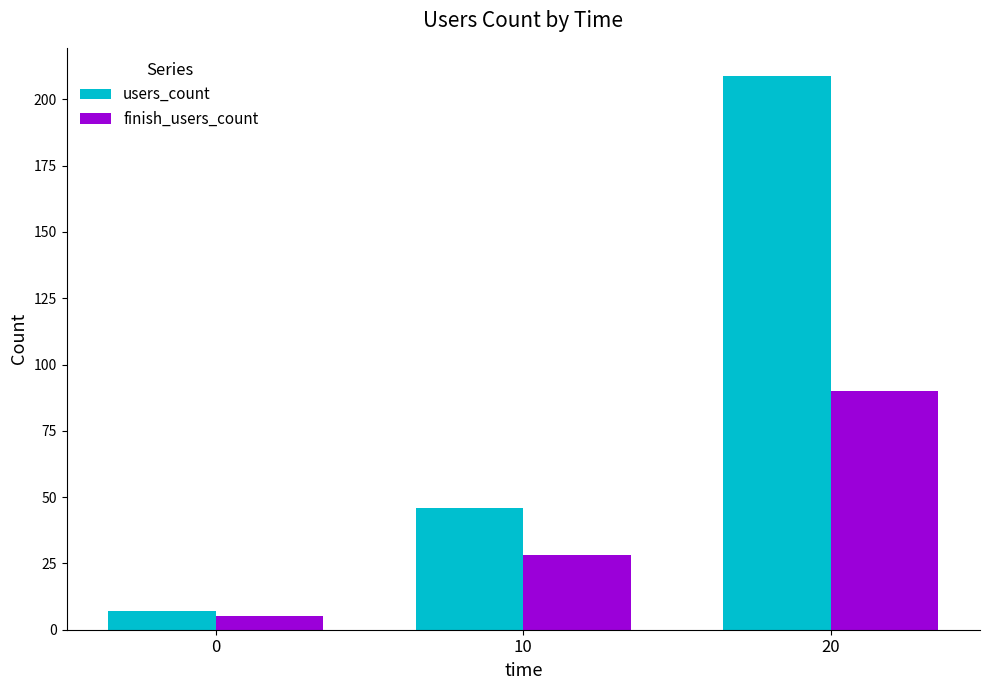

Which series has the widest spread of values?

users_count